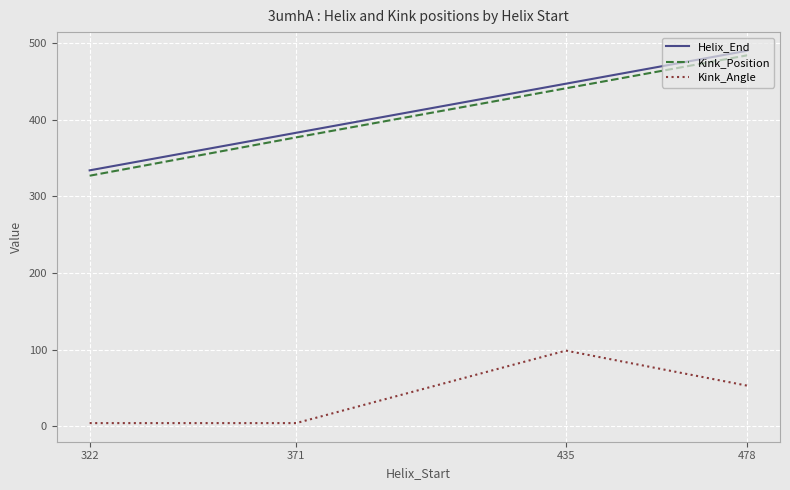

True or false: Kink_Position and Kink_Angle cross at least once.

False